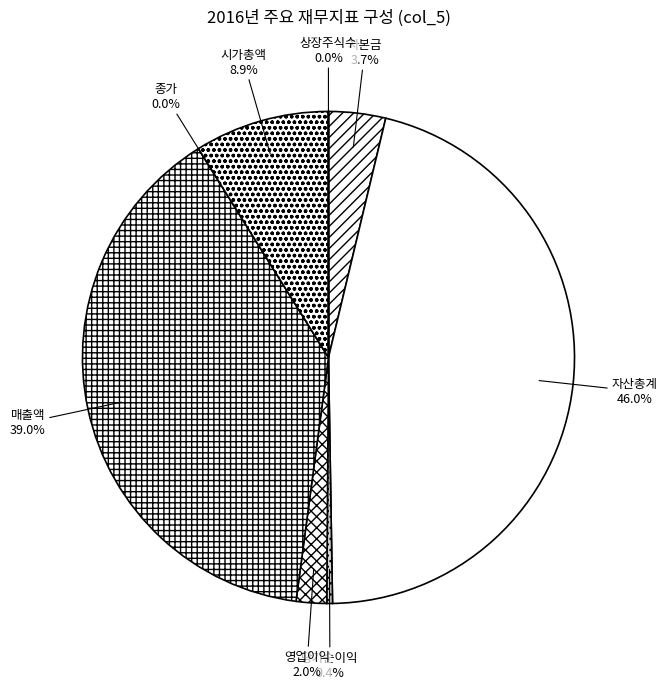

Which category has the smallest portion of the pie?

종가